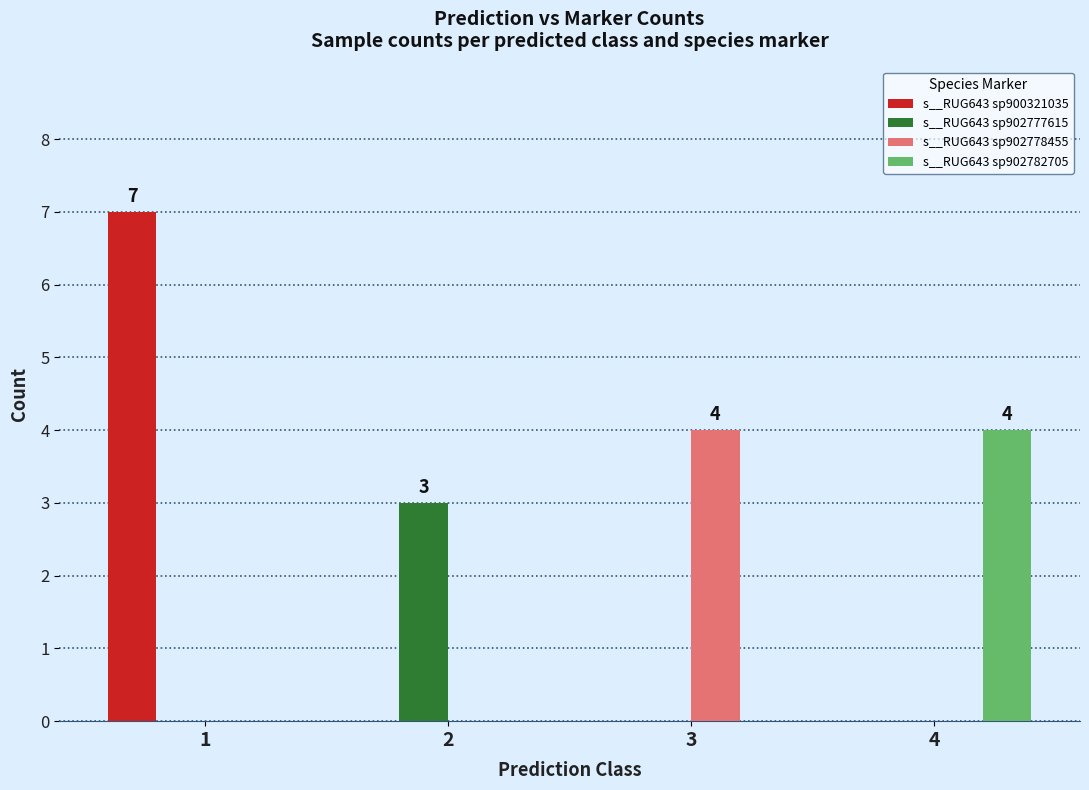

What is the maximum value shown in the chart?

7